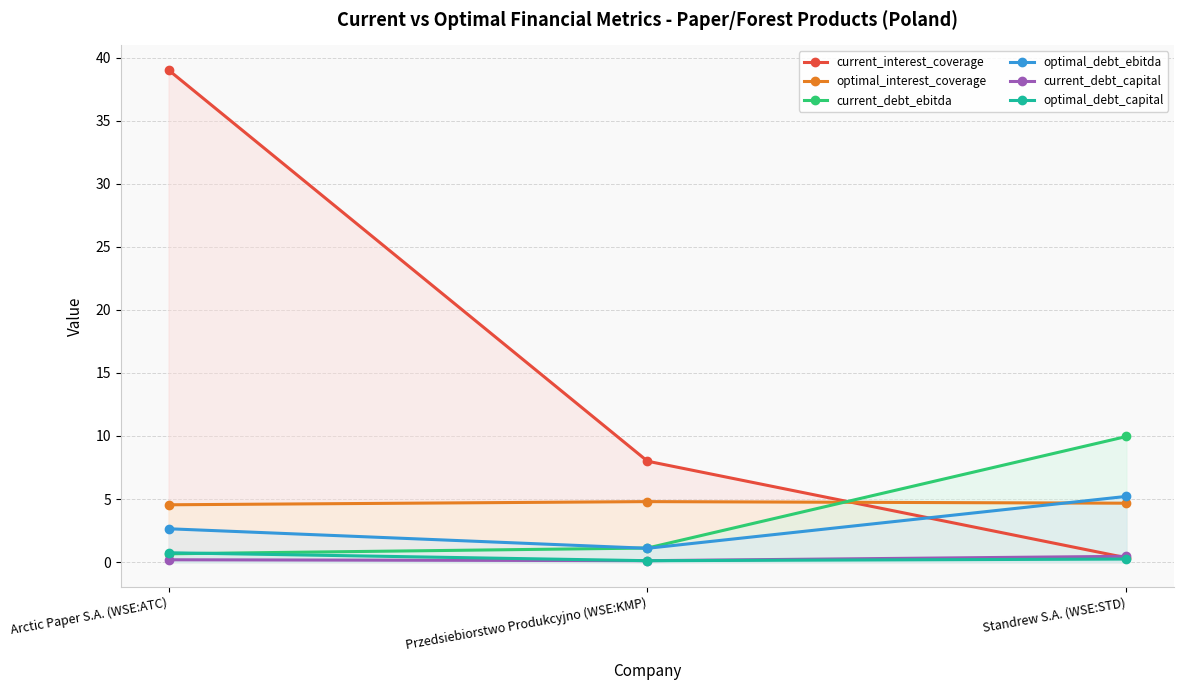

List the series in order of their peak value, lowest first.

current_debt_capital, optimal_debt_capital, optimal_interest_coverage, optimal_debt_ebitda, current_debt_ebitda, current_interest_coverage